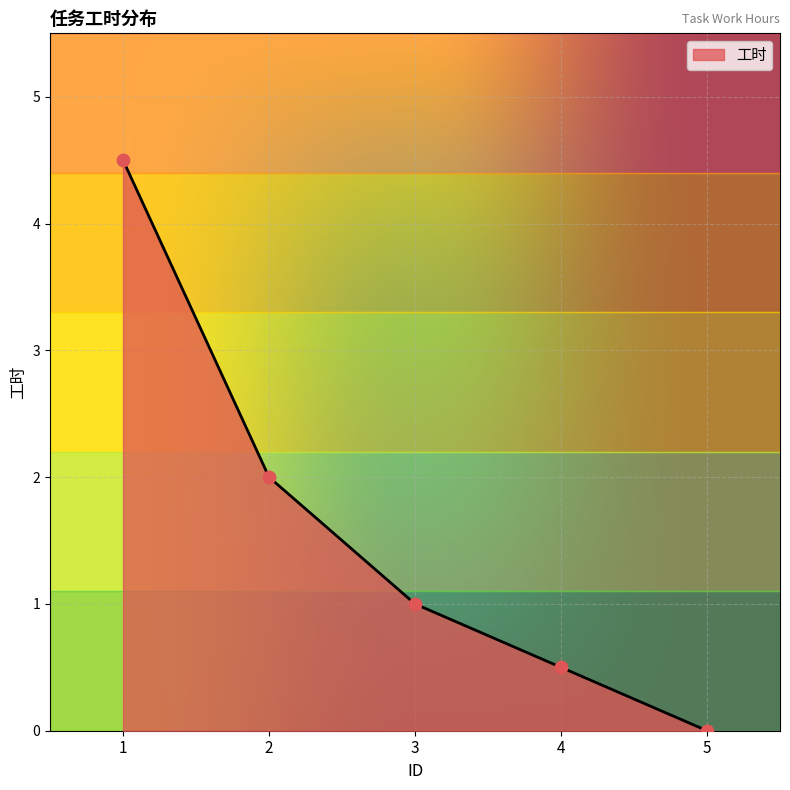

What is the change in value from 3 to 4?

-0.5